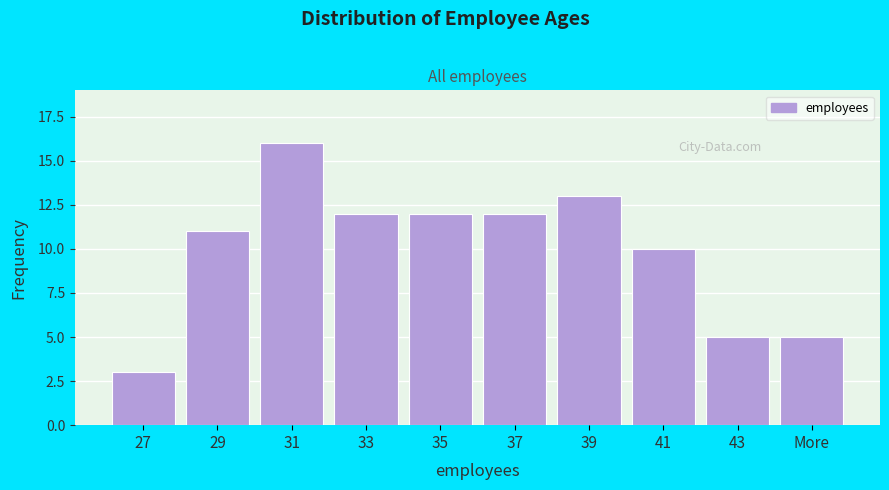

Reading left to right, list all the values displayed in this chart.

3	11	16	12	12	12	13	10	5	5